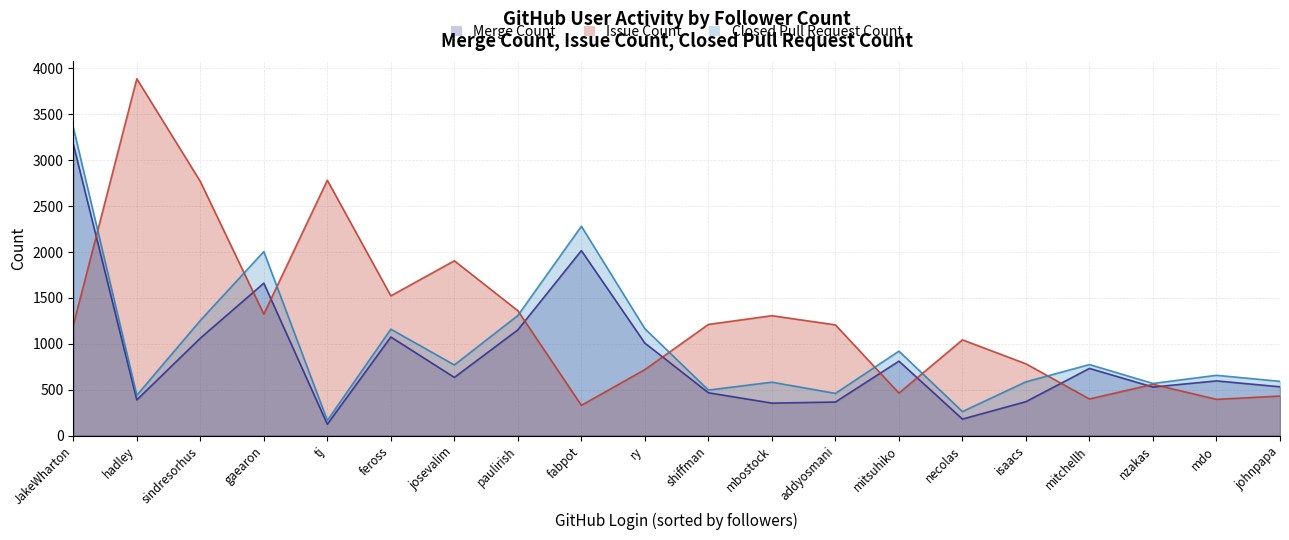

Reading left to right, list all the values displayed in this chart.

Merge Count: 3175	390	1062	1661	125	1075	635	1153	2016	1008	468	355	367	812	181	371	733	530	597	533
Issue Count: 1202	3887	2769	1324	2782	1523	1905	1361	331	720	1212	1307	1207	464	1044	783	400	560	396	432
Closed Pull Request Count: 3358	440	1255	2005	166	1160	771	1309	2281	1165	497	583	461	921	263	587	775	569	658	592